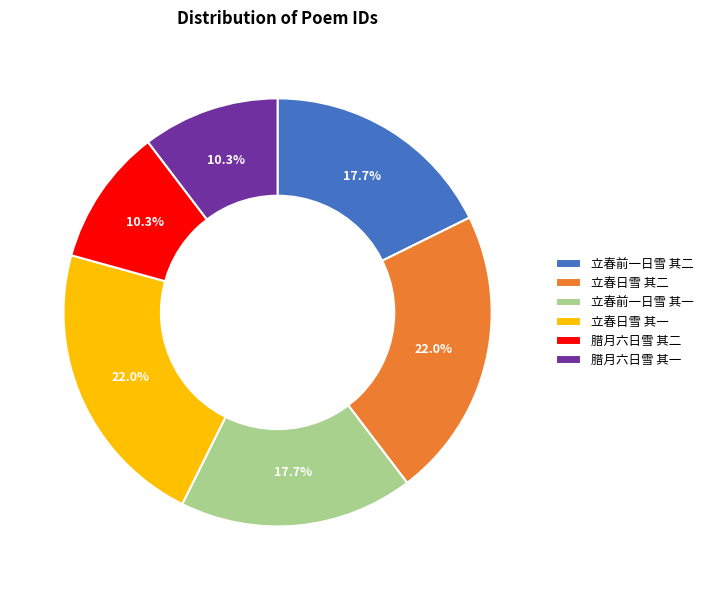

Combined, do 立春日雪 其二 and 立春日雪 其一 account for over 50%?

No